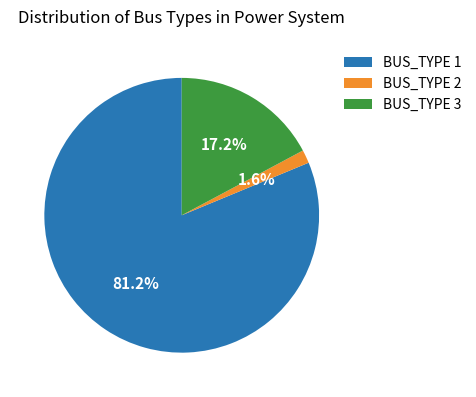

To the nearest percent, what portion does BUS_TYPE 3 represent?

17%